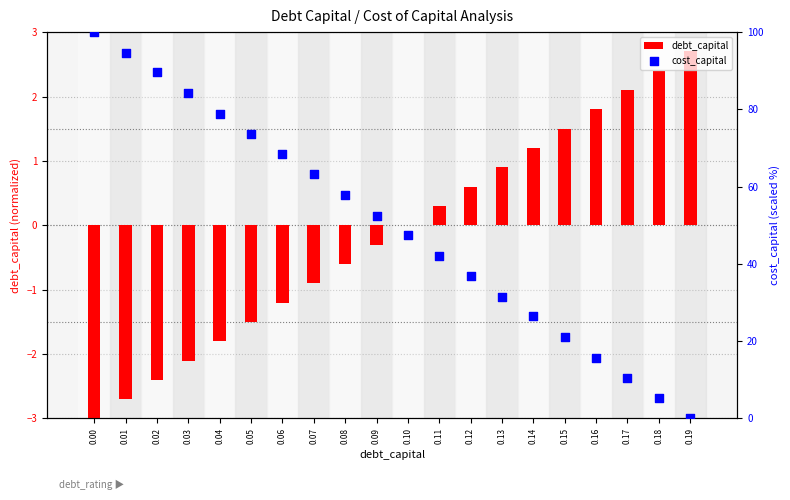

Which series has the largest Y range (max minus min)?

cost_capital